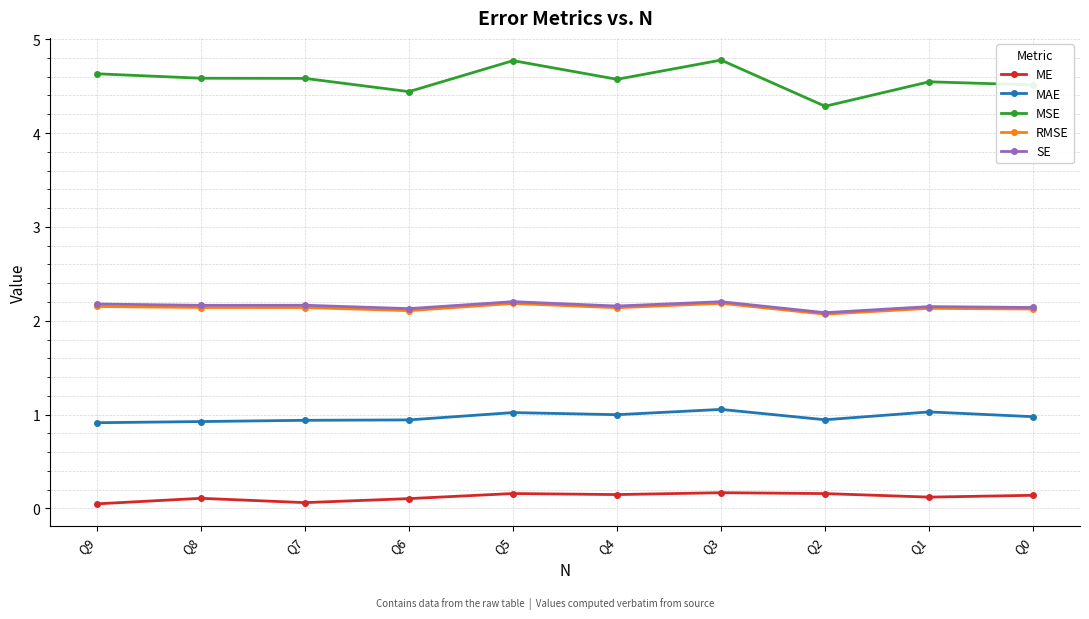

At which category is the sum across all series the highest?

Q3